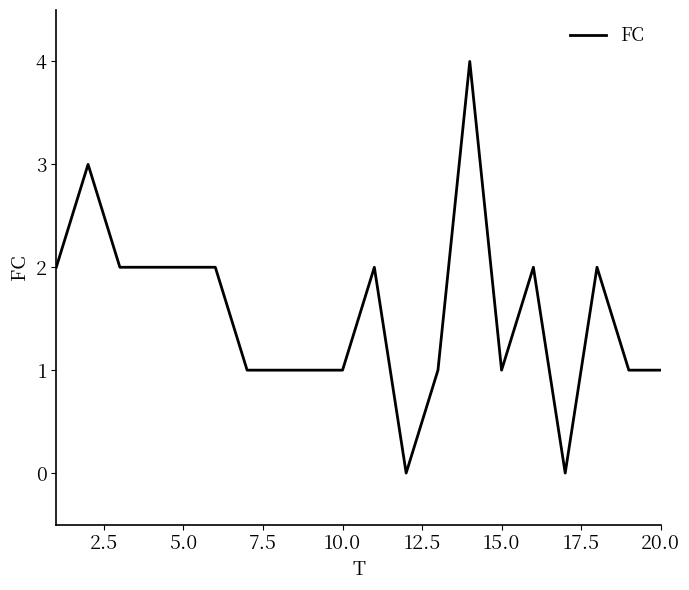

What is the greatest value displayed?

4